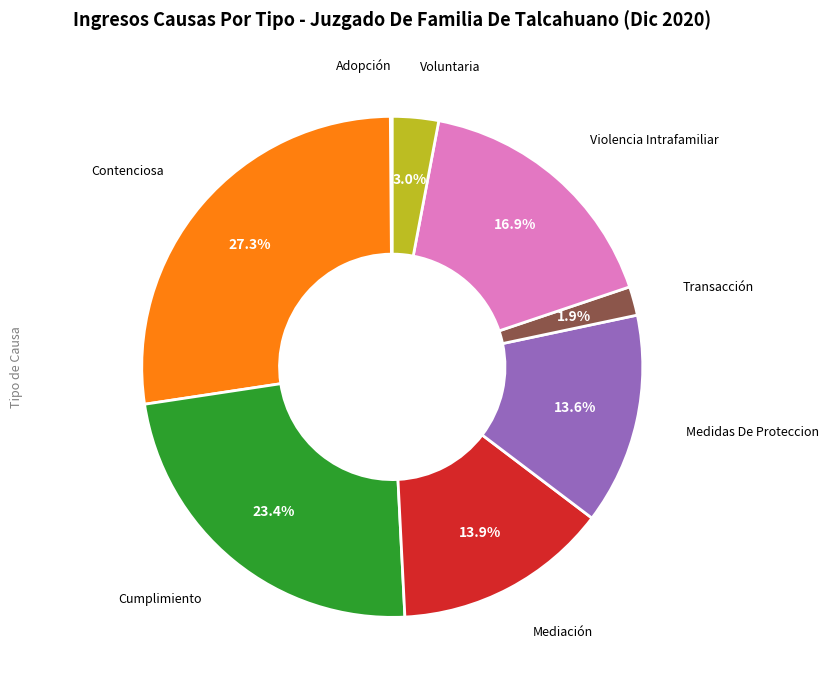

Is it true that Transacción is 2% of the pie?

True